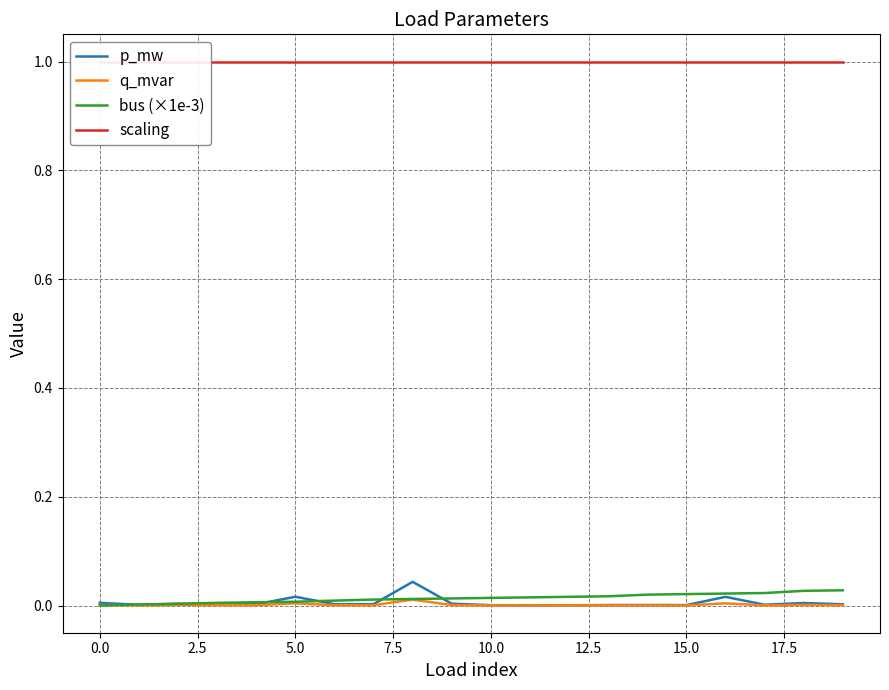

What is the maximum value shown in the chart?

1.0